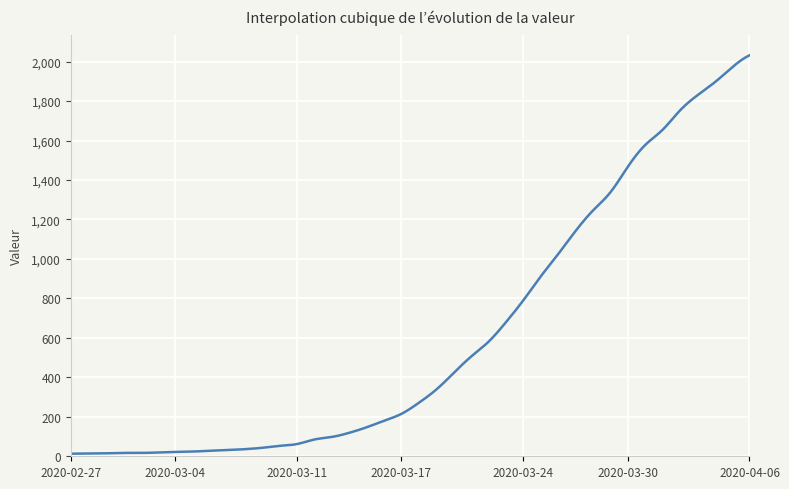

What is the sum of all values?

242788.3